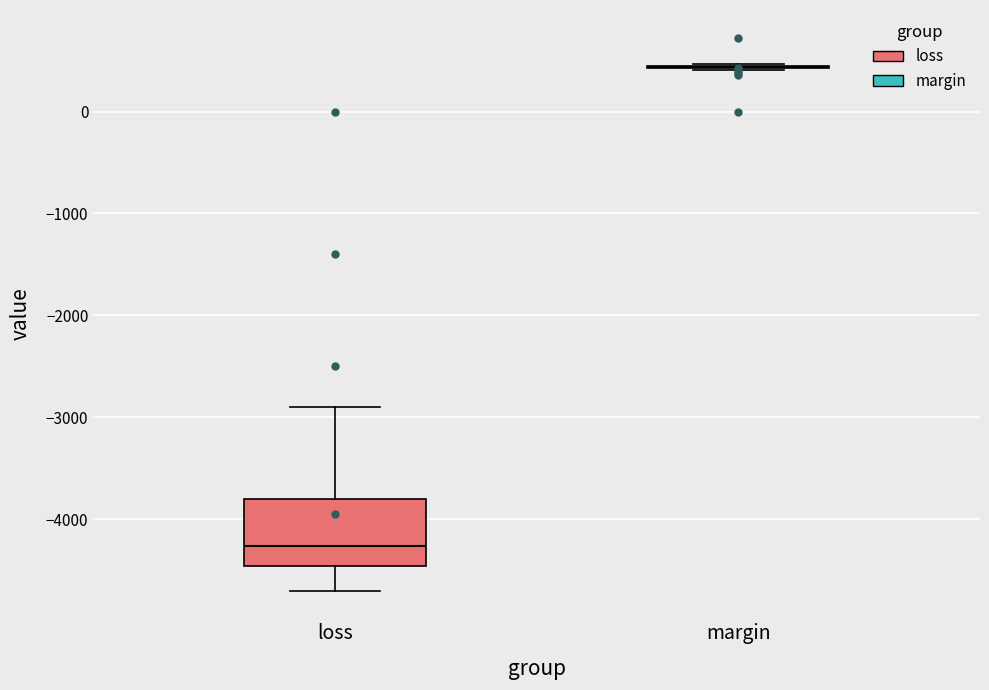

Reading left to right, read every box against the y-axis: the position of its median line, the range the box covers, and the ends of its whiskers. The values are not printed on the chart, so give them approximately, as read against the axis.

loss: median -4300, box -4500 to -3800, whiskers -4700 to -2900
margin: box collapsed to a line at 400, whiskers 400 to 500